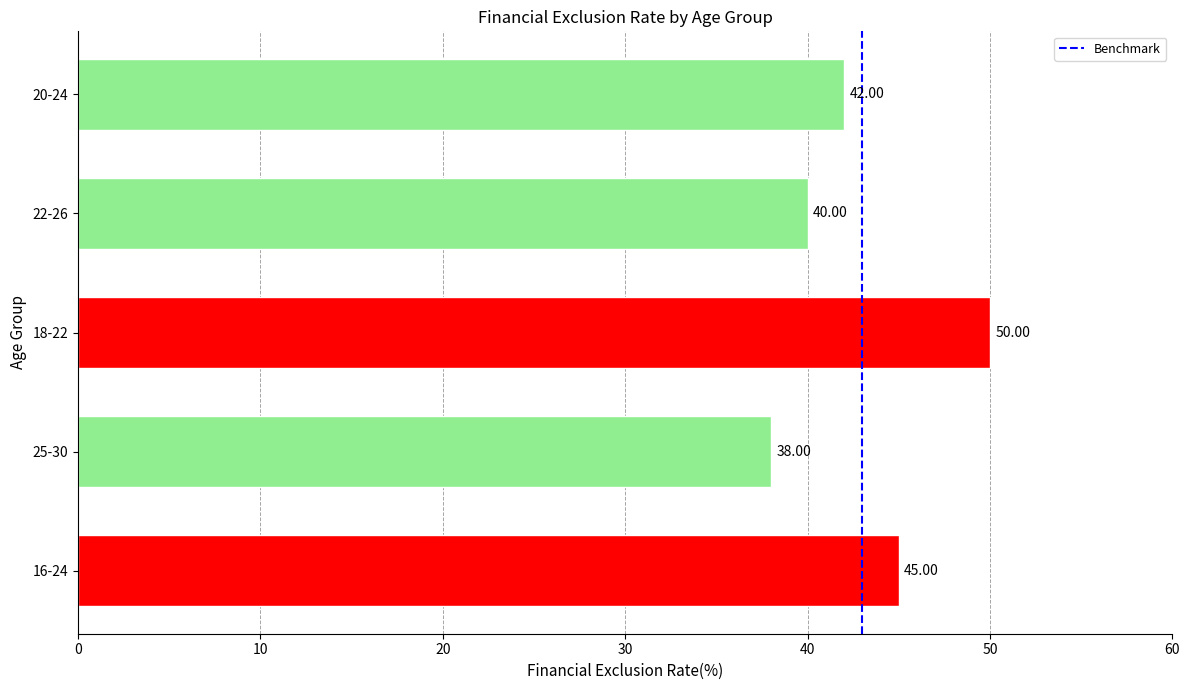

Which has a higher value, 22-26 or 20-24?

20-24